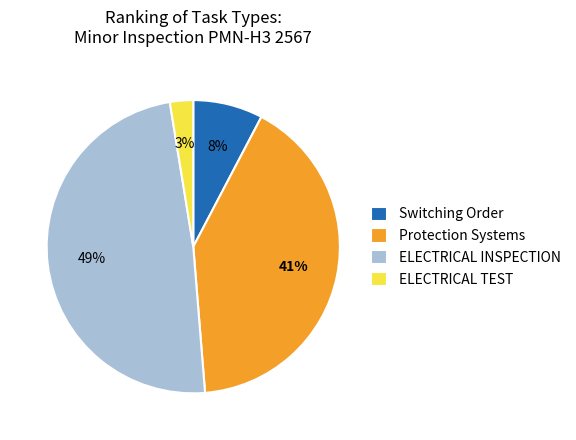

True or false: Switching Order accounts for 1% of the total.

False